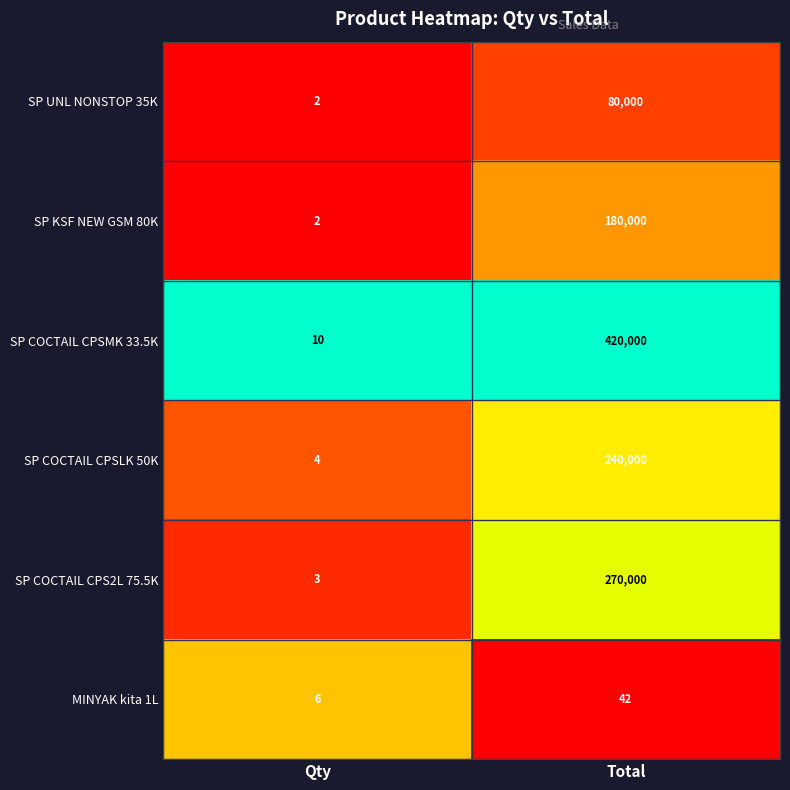

What is the sum of all SP COCTAIL CPSLK 50K values?

240004